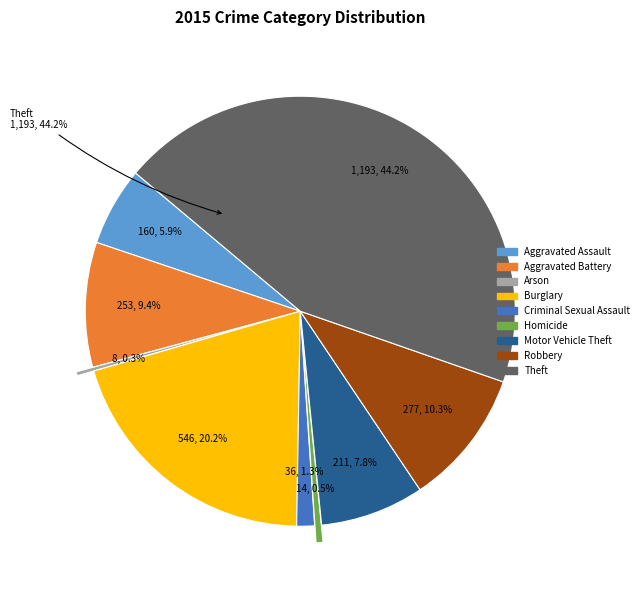

Between Robbery and Aggravated Assault, which is larger?

Robbery